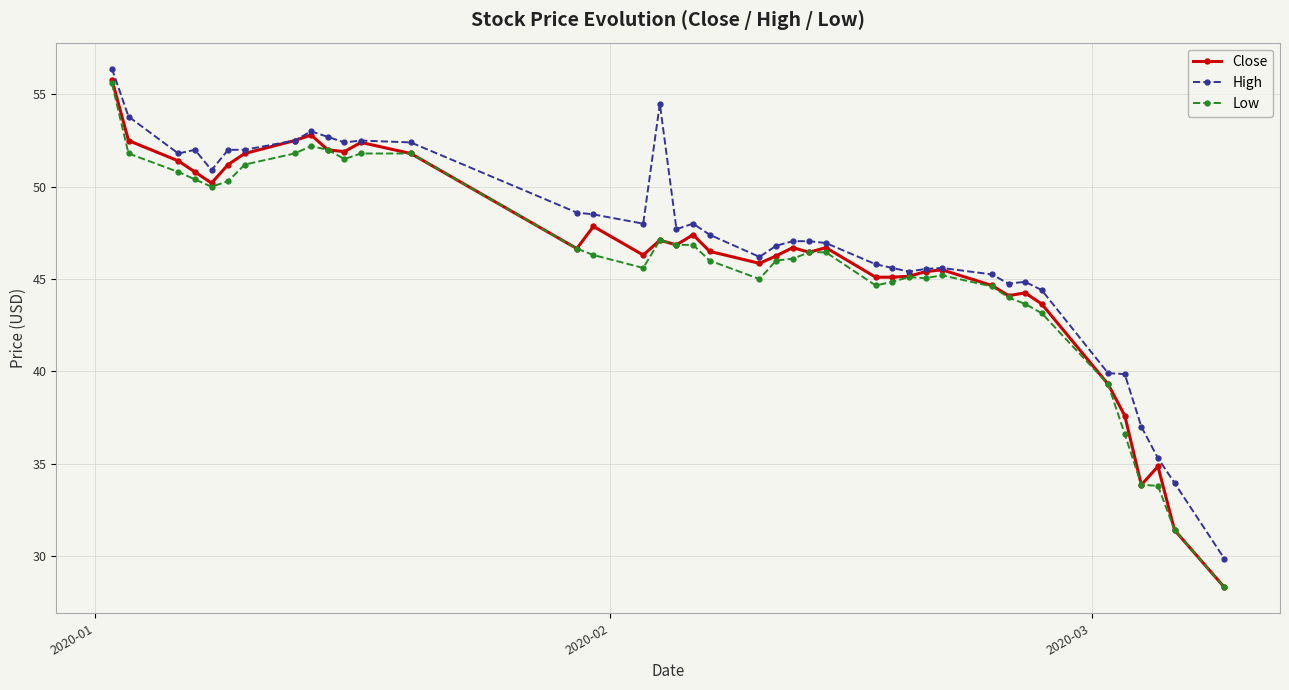

What is the minimum value for Low?

28.3